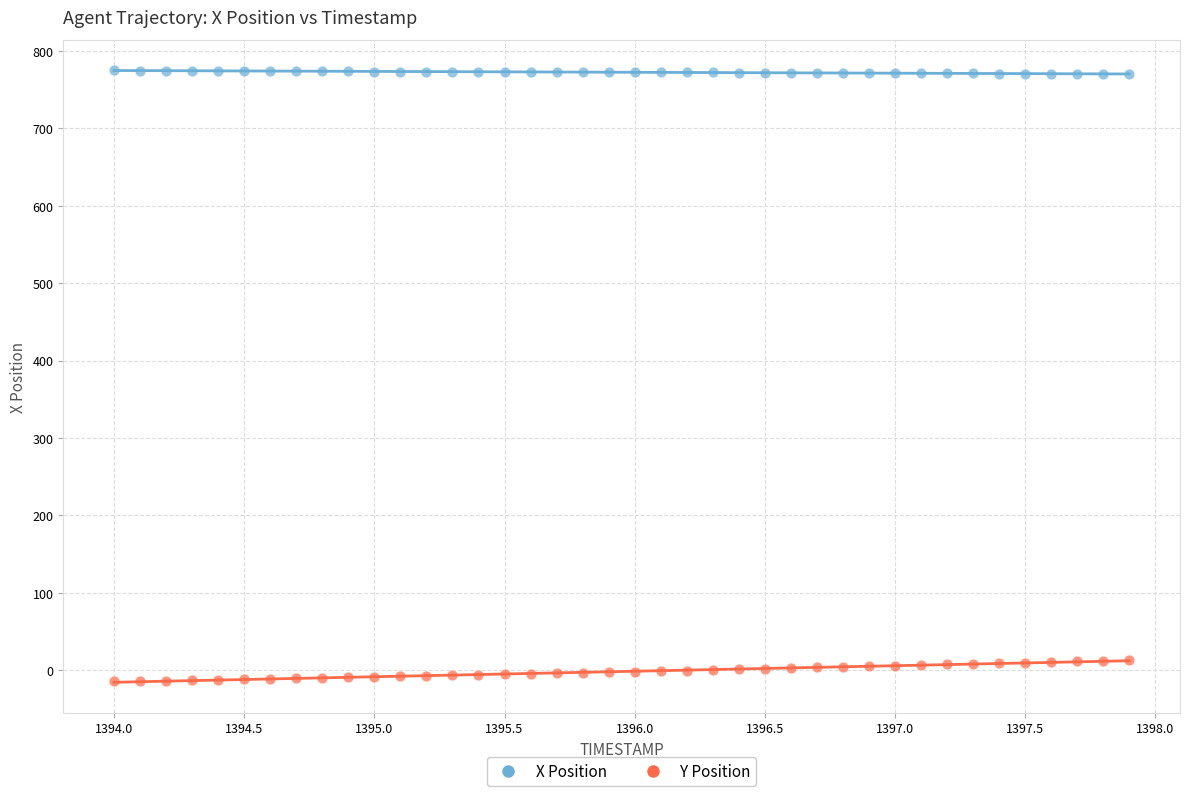

Which series has the widest spread of Y values?

Y Position